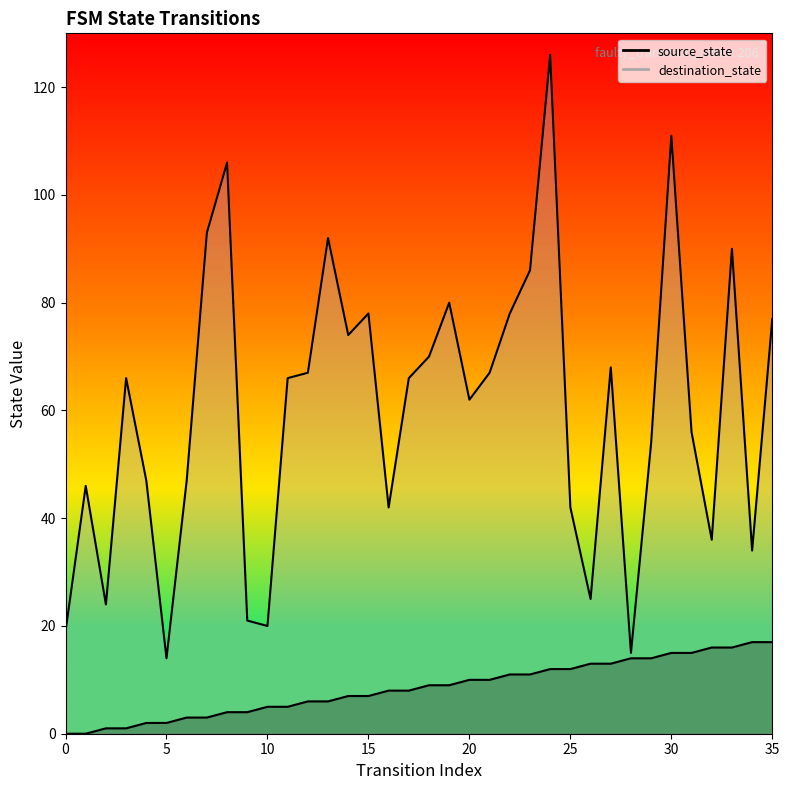

Reading left to right, transcribe all the data shown in this chart.

source_state: 0	0	1	1	2	2	3	3	4	4	5	5	6	6	7	7	8	8	9	9	10	10	11	11	12	12	13	13	14	14	15	15	16	16	17	17
destination_state: 19	46	24	66	47	14	47	93	106	21	20	66	67	92	74	78	42	66	70	80	62	67	78	86	126	42	25	68	15	54	111	56	36	90	34	77